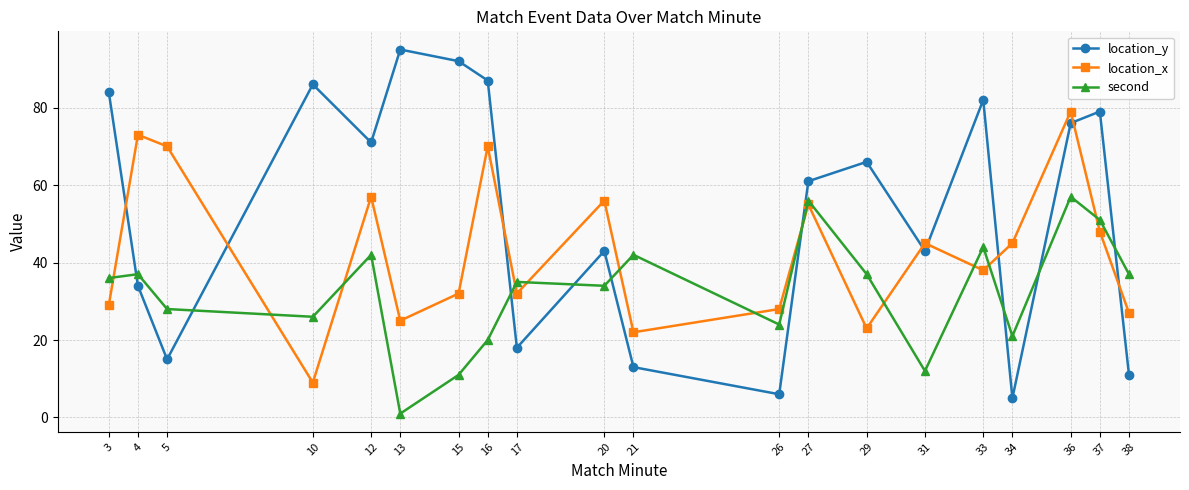

True or false: location_y has a value of 135 at 37.

False